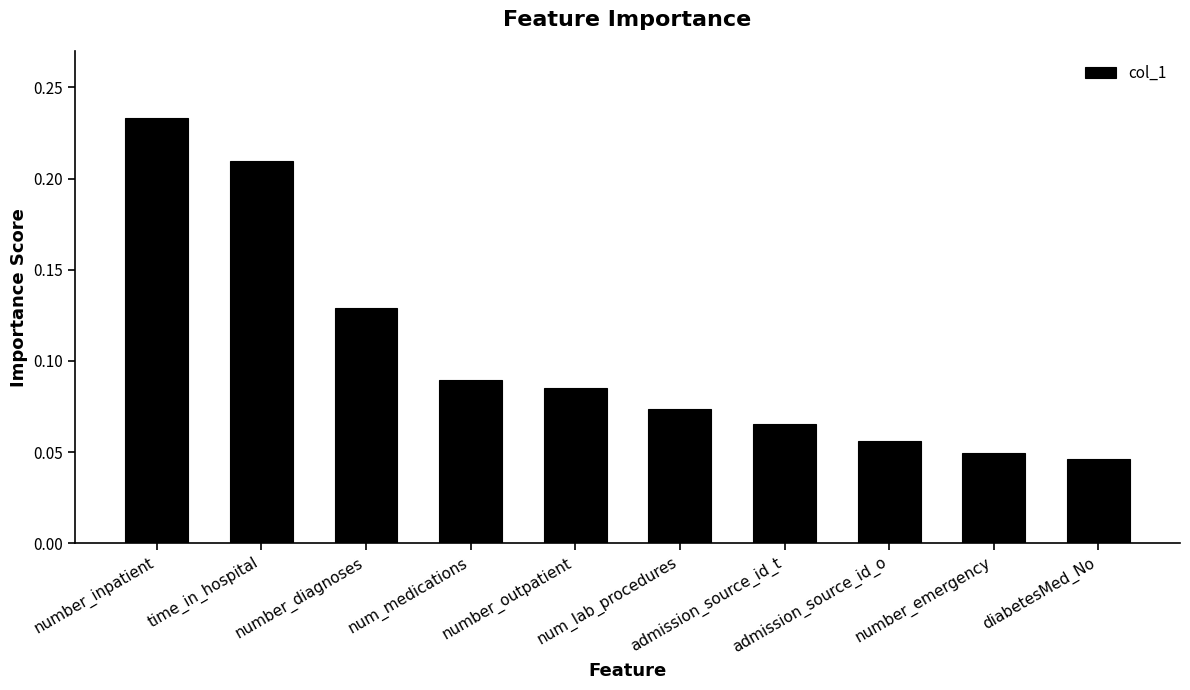

What is the label of the 1st bar from the right?

diabetesMed_No